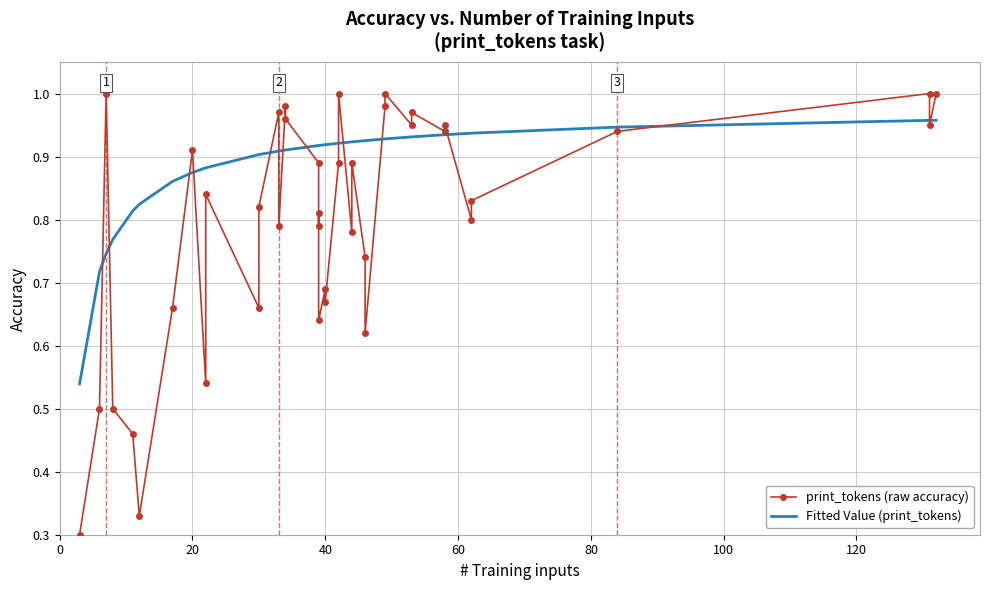

What is the smallest value displayed?

0.3